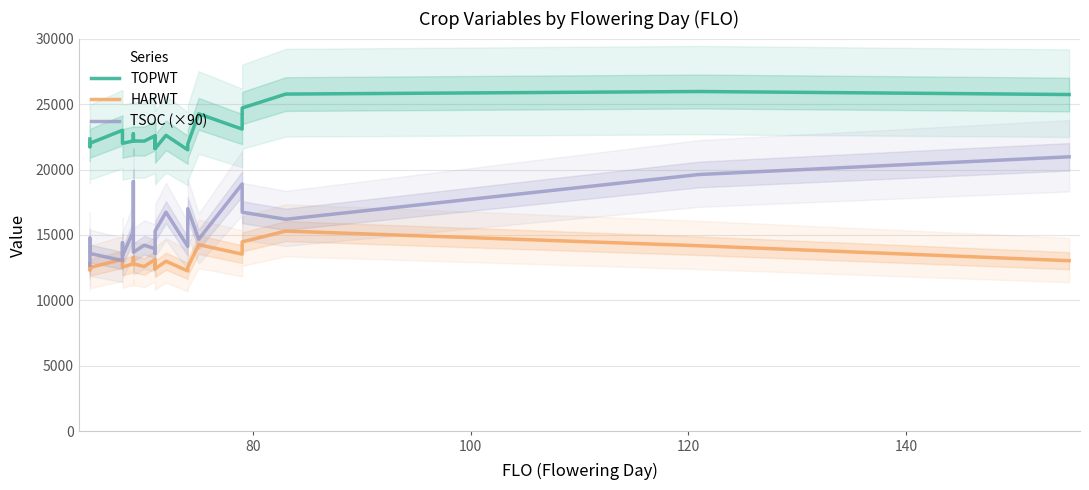

What are all the series names shown in the legend?

TOPWT, HARWT, TSOC (×90)